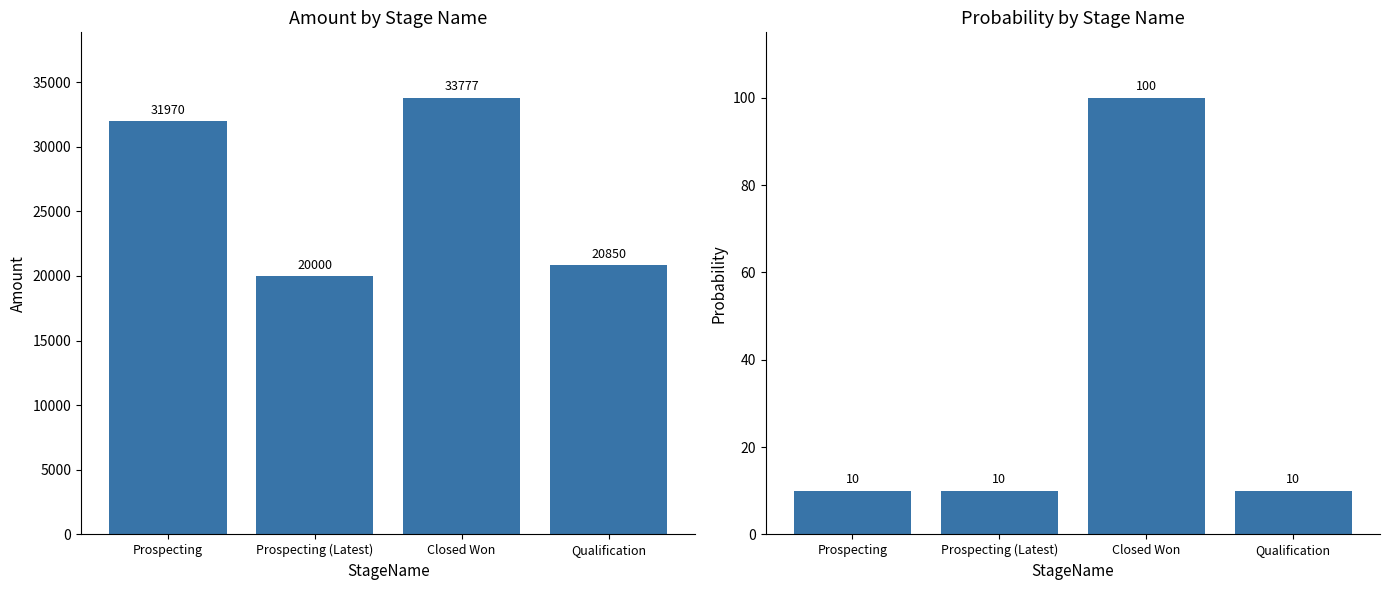

How many series are shown in this chart?

2